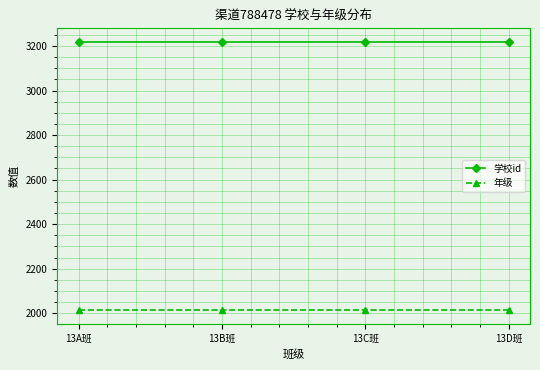

True or false: 学校id and 年级 intersect in this chart.

False